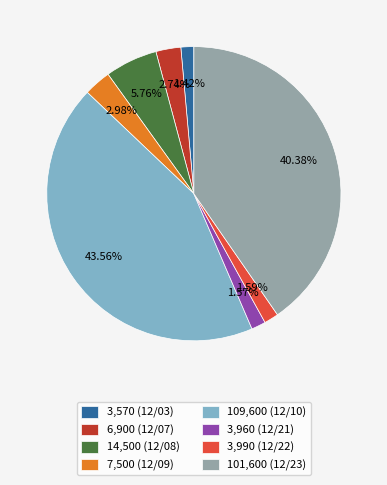

How many segments does this pie chart have?

8